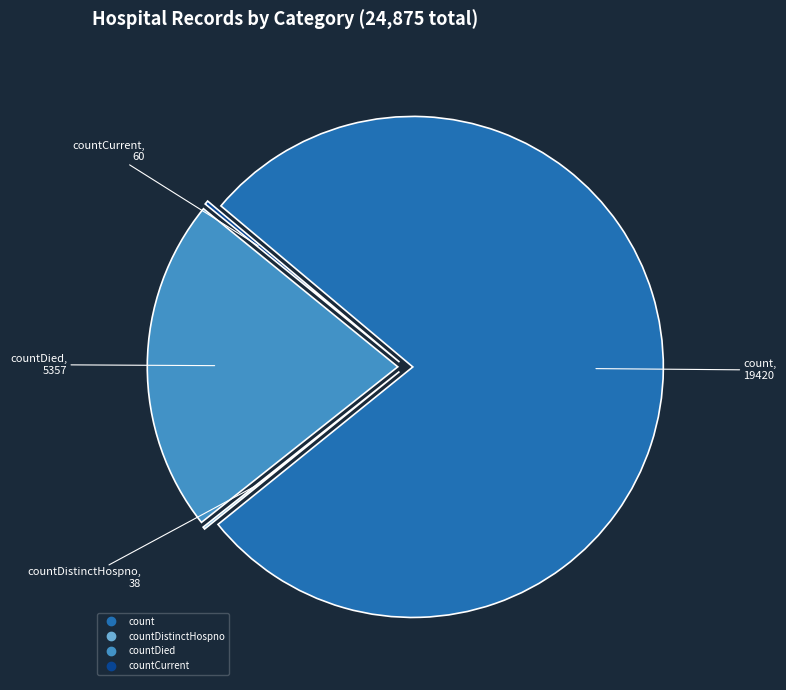

Is there any slice that represents more than half of the pie?

Yes